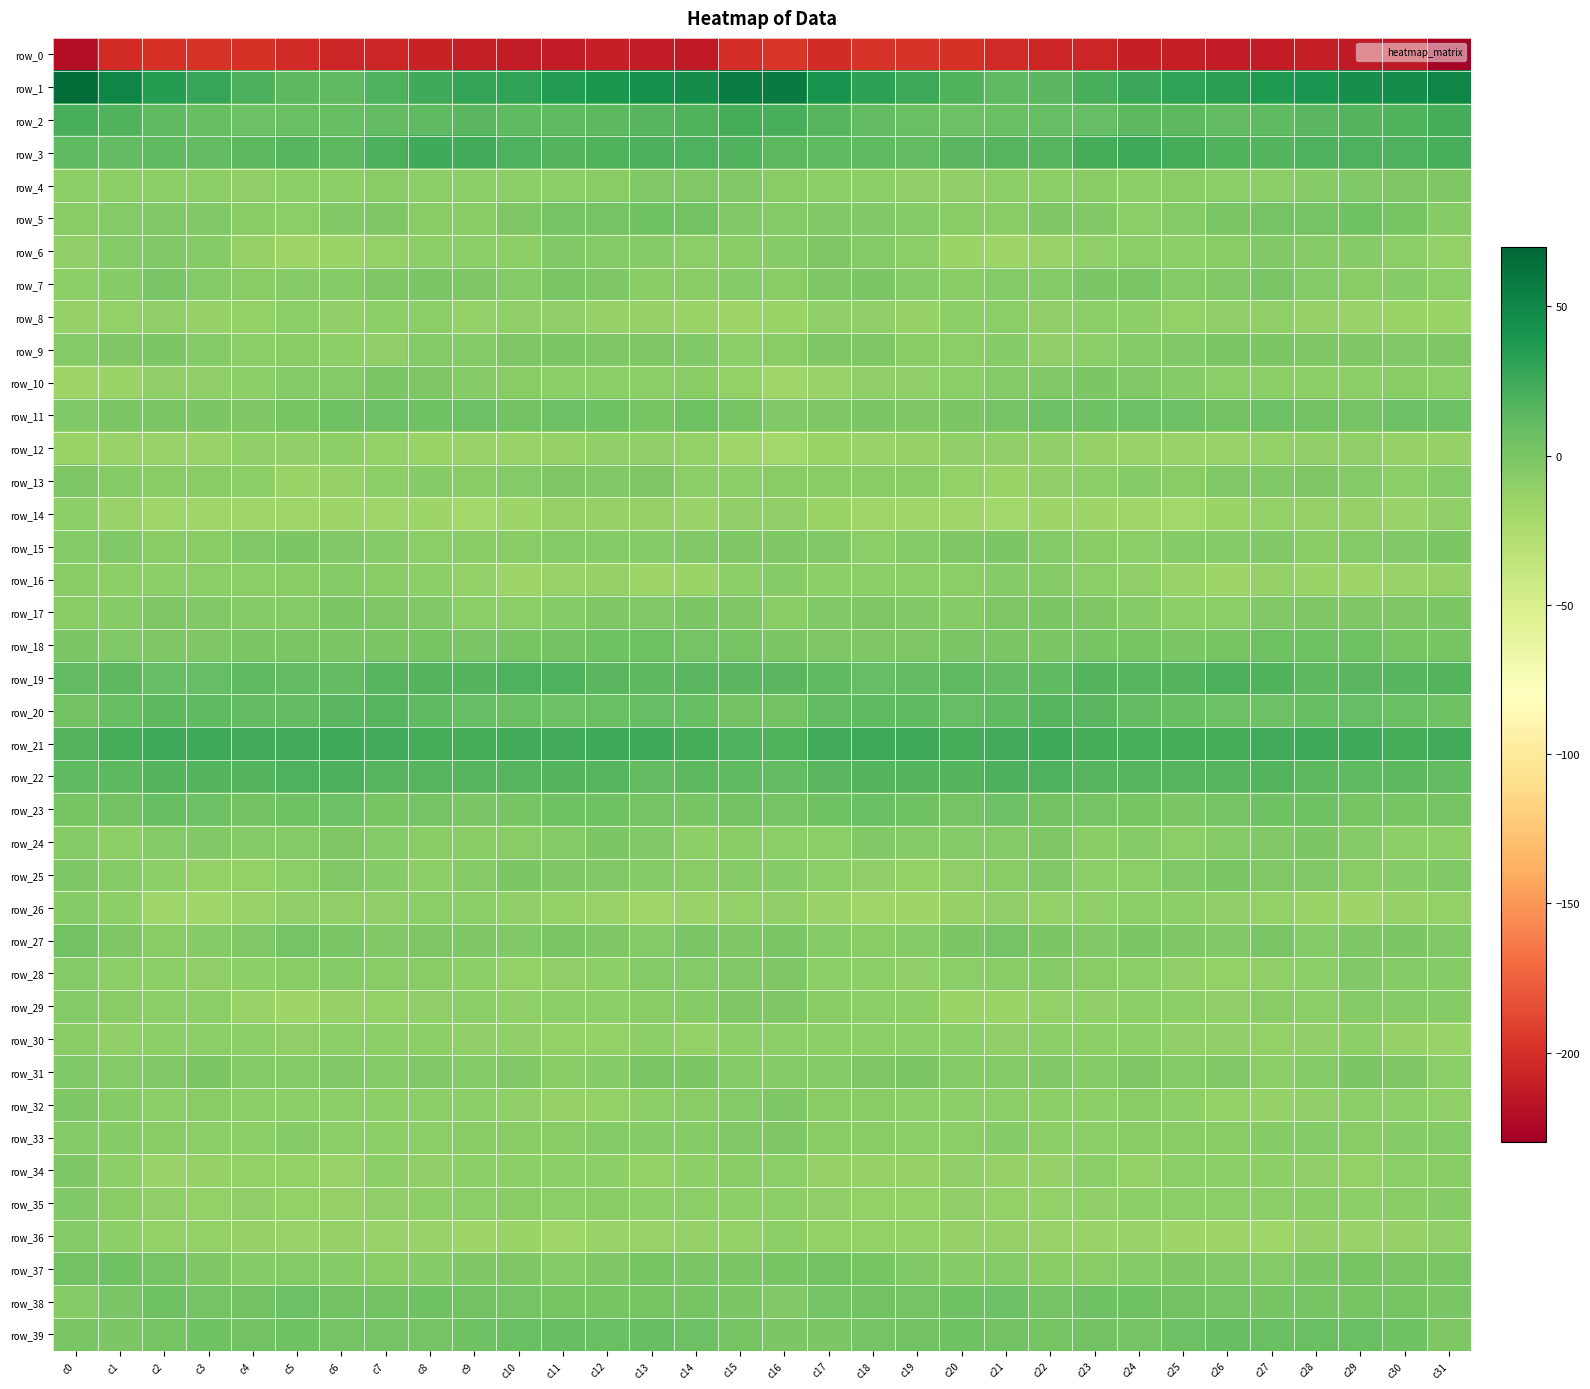

Reading left to right, list all the values displayed in this chart.

row_0: -219.9	-202.1	-199.2	-197.5	-199.1	-202.0	-205.4	-205.5	-208.0	-210.5	-211.4	-211.6	-209.9	-212.4	-213.6	-201.2	-196.2	-202.1	-197.7	-198.0	-199.7	-203.6	-206.2	-205.9	-209.5	-210.6	-211.5	-211.4	-210.3	-213.2	-214.1	-229.7
row_1: 66.3	50.7	35.3	28.3	20.7	13.5	12.5	19.3	25.3	29.9	31.3	36.3	39.9	44.0	45.5	56.1	57.9	42.9	32.5	25.9	17.6	12.2	13.9	21.9	27.2	30.5	33.0	37.7	41.3	44.8	46.1	51.0
row_2: 21.9	18.2	12.3	8.8	6.1	7.4	8.3	10.3	12.0	13.9	11.6	11.5	12.6	15.9	17.3	22.4	21.5	15.1	11.3	7.3	6.3	7.7	9.4	10.2	13.3	13.3	11.3	11.6	14.0	16.4	17.9	22.7
row_3: 11.4	11.4	12.3	11.1	13.1	15.5	13.5	19.8	25.4	23.4	19.2	16.1	18.0	19.8	19.0	17.7	13.1	11.4	12.3	11.2	14.3	14.9	15.1	22.4	25.5	22.2	17.4	16.4	18.9	19.6	18.9	21.6
row_4: -9.4	-9.4	-9.2	-9.5	-10.6	-8.7	-9.4	-7.3	-7.9	-8.0	-7.7	-8.4	-6.2	-3.4	-2.7	-2.7	-6.2	-9.2	-8.7	-10.4	-9.9	-8.7	-8.7	-7.1	-8.5	-7.2	-8.1	-8.1	-5.1	-2.9	-2.6	-2.3
row_5: -7.0	-5.0	-3.7	-3.8	-6.3	-7.7	-3.1	-2.4	-6.5	-6.4	-1.6	2.1	2.3	4.8	3.4	-3.1	-4.6	-3.5	-3.6	-4.5	-7.3	-6.6	-1.8	-3.7	-7.6	-4.3	-0.1	2.2	2.8	5.5	1.0	-5.7
row_6: -9.8	-4.8	-2.7	-5.9	-12.3	-16.4	-14.5	-11.6	-8.8	-8.1	-8.7	-3.7	-4.7	-5.5	-7.7	-7.3	-5.0	-1.9	-3.9	-7.6	-14.7	-16.2	-13.7	-10.3	-8.1	-8.9	-6.8	-3.5	-5.3	-6.1	-8.4	-11.2
row_7: -9.0	-5.2	-0.1	-4.0	-6.6	-5.3	-5.0	-1.8	0.6	-2.6	-3.9	-0.1	-2.3	-6.9	-6.4	-4.9	-6.3	-1.5	-1.1	-5.4	-6.2	-5.0	-4.8	0.0	-0.2	-3.9	-2.7	0.3	-4.7	-7.0	-5.6	-7.9
row_8: -13.1	-11.3	-10.0	-12.7	-10.9	-7.8	-10.2	-8.9	-7.5	-11.7	-10.2	-9.8	-12.2	-13.0	-14.9	-15.9	-14.9	-10.4	-10.7	-13.0	-9.1	-8.3	-10.6	-7.4	-9.2	-11.6	-9.8	-10.5	-12.8	-13.4	-15.3	-15.3
row_9: -4.9	-2.3	-0.5	-4.9	-7.6	-6.2	-8.7	-10.1	-4.3	-4.3	-1.9	-0.7	-2.4	-2.2	-3.1	-8.0	-7.2	-1.6	-1.9	-6.2	-7.5	-6.0	-10.6	-7.4	-4.3	-3.3	-1.4	-1.2	-2.4	-2.4	-3.5	-2.2
row_10: -16.7	-15.5	-9.9	-10.2	-8.8	-5.0	-4.0	-0.6	-2.4	-5.2	-7.1	-7.9	-8.2	-9.4	-7.2	-11.3	-16.9	-13.3	-9.8	-10.2	-7.6	-4.0	-3.0	-0.4	-3.8	-5.9	-7.9	-7.6	-8.9	-8.7	-6.9	-8.5
row_11: -3.8	-1.1	-0.6	-1.5	-1.7	1.2	5.0	6.4	5.0	6.2	3.5	5.6	5.0	1.6	4.8	1.1	-3.2	-1.6	-0.9	-1.7	-1.0	2.8	6.0	5.4	5.6	5.5	3.4	6.3	3.3	2.3	6.2	6.4
row_12: -14.8	-14.0	-14.1	-13.4	-10.2	-10.3	-9.6	-11.3	-14.4	-13.6	-14.3	-12.4	-10.5	-10.2	-11.9	-17.1	-18.5	-15.1	-14.2	-12.3	-9.9	-10.0	-9.8	-12.8	-14.1	-13.5	-14.2	-11.6	-10.5	-10.2	-12.7	-12.8
row_13: -1.9	-5.3	-7.2	-6.5	-9.3	-14.9	-12.2	-8.8	-5.9	-7.0	-4.5	-2.5	-3.2	-1.9	-7.9	-7.6	-6.4	-7.2	-6.9	-6.9	-11.6	-15.2	-10.4	-7.6	-5.9	-6.7	-2.9	-3.0	-2.4	-3.9	-8.2	-4.8
row_14: -9.0	-13.8	-16.9	-17.8	-17.0	-17.9	-16.2	-16.9	-16.3	-18.1	-16.2	-12.6	-12.0	-12.1	-14.2	-10.2	-10.1	-15.5	-17.3	-17.6	-17.3	-17.9	-15.9	-16.7	-16.8	-17.9	-14.5	-11.8	-12.3	-12.8	-13.8	-10.7
row_15: -4.5	-3.1	-6.6	-6.5	-3.3	-0.8	-2.9	-6.1	-8.1	-6.6	-6.5	-3.9	-5.3	-5.8	-3.3	-1.6	-1.9	-3.8	-7.5	-5.2	-2.5	-0.9	-4.2	-6.5	-8.4	-6.2	-5.8	-3.5	-6.6	-4.2	-3.2	-1.5
row_16: -6.6	-8.5	-8.9	-7.6	-8.3	-6.6	-5.1	-7.3	-9.4	-11.8	-15.9	-14.3	-13.1	-16.4	-14.8	-8.7	-5.6	-8.9	-8.3	-7.7	-8.3	-5.6	-5.2	-8.4	-10.0	-13.5	-15.9	-13.0	-14.7	-16.1	-14.3	-12.8
row_17: -7.0	-6.1	-1.8	-2.8	-5.0	-4.0	-1.0	-1.5	-3.3	-8.4	-8.4	-5.3	-2.2	-2.7	-1.4	-2.2	-6.3	-3.8	-2.0	-3.5	-5.3	-2.5	-1.0	-1.6	-5.3	-9.1	-7.5	-3.5	-2.5	-2.0	-1.7	-0.5
row_18: -0.6	-2.7	-1.8	-2.5	-0.9	0.2	-0.9	-0.5	1.8	0.5	0.9	3.5	4.5	5.5	3.1	1.1	-0.4	-2.2	-2.1	-2.4	0.0	0.1	-1.5	0.9	1.5	0.2	1.6	4.6	4.6	5.4	1.4	1.8
row_19: 11.1	13.3	10.0	10.1	12.1	10.8	10.9	15.4	16.1	16.5	18.7	19.5	14.8	13.7	14.9	14.4	14.0	12.6	9.1	11.1	12.0	10.3	12.2	16.3	15.9	17.0	19.7	18.4	13.4	14.3	15.6	16.5
row_20: 3.7	8.4	12.6	11.7	10.3	11.2	14.6	15.3	11.6	9.7	7.0	6.0	7.6	9.8	8.2	3.3	3.6	10.8	12.3	11.4	9.9	12.3	15.6	14.1	10.6	8.7	6.4	6.5	8.3	9.7	7.8	4.9
row_21: 16.9	23.0	25.6	25.5	23.4	23.2	24.3	23.3	22.0	22.0	23.3	23.4	25.3	26.0	22.8	18.6	18.1	24.0	25.8	25.2	22.3	23.8	24.3	22.9	21.4	23.1	23.1	24.2	25.7	25.1	22.6	24.0
row_22: 11.7	13.1	16.7	17.0	16.9	19.0	20.3	15.8	15.5	15.3	15.5	16.2	15.0	11.2	13.1	12.1	10.7	13.8	17.1	17.2	16.9	20.3	18.9	15.3	15.6	15.6	15.4	16.7	12.9	11.7	13.2	10.6
row_23: 1.1	4.2	8.0	5.6	3.3	4.9	5.6	2.0	2.7	-0.2	1.3	4.7	5.4	2.3	1.0	4.0	2.9	5.3	7.6	4.8	3.0	6.3	4.0	2.5	1.8	-0.2	2.6	5.5	4.6	0.9	1.7	2.6
row_24: -5.3	-8.6	-4.0	-3.1	-4.7	-4.9	-1.9	-4.7	-6.7	-7.0	-6.4	-4.1	-1.1	-3.2	-8.8	-6.5	-7.7	-8.2	-3.0	-3.9	-4.7	-4.1	-1.8	-6.3	-6.2	-7.7	-5.4	-3.1	-0.9	-5.8	-9.2	-9.5
row_25: -1.9	-6.0	-9.3	-11.1	-11.1	-8.0	-3.6	-5.6	-9.0	-5.2	-0.4	-2.0	-2.7	-5.7	-6.4	-5.2	-5.7	-8.1	-10.2	-11.6	-9.8	-6.6	-3.0	-8.1	-7.9	-3.7	-0.1	-3.0	-2.9	-6.9	-5.6	-3.7
row_26: -5.7	-9.6	-16.9	-16.8	-13.8	-10.1	-10.7	-10.3	-8.2	-8.3	-10.2	-11.0	-13.8	-17.1	-13.5	-11.1	-10.2	-13.3	-17.7	-15.6	-12.4	-9.8	-11.2	-9.7	-7.9	-9.1	-10.7	-11.8	-15.3	-16.4	-12.2	-11.6
row_27: 4.0	-2.3	-6.5	-6.0	-3.0	2.3	0.8	-3.3	-2.6	-1.5	-3.5	0.3	-2.6	-4.4	0.3	-1.5	-0.1	-5.0	-6.5	-5.1	-1.1	3.0	-1.3	-3.8	-1.5	-2.6	-2.7	0.4	-4.6	-2.0	-0.6	-2.8
row_28: -4.3	-7.6	-9.7	-10.1	-8.9	-7.1	-6.1	-6.6	-7.1	-9.1	-11.7	-10.3	-9.1	-3.9	-4.8	-3.6	-2.5	-8.4	-9.6	-10.2	-8.2	-6.6	-6.1	-6.8	-7.6	-9.9	-12.0	-9.8	-7.6	-3.2	-6.1	-5.7
row_29: -3.9	-6.3	-8.3	-8.1	-13.3	-15.6	-13.1	-11.0	-10.2	-8.3	-10.6	-8.1	-7.6	-7.0	-5.5	-2.5	-1.7	-6.5	-8.3	-9.4	-15.1	-15.0	-12.0	-10.7	-9.5	-8.6	-10.7	-7.2	-8.0	-6.0	-6.1	-6.1
row_30: -7.0	-9.7	-9.4	-8.1	-7.9	-9.9	-8.5	-8.6	-8.7	-10.4	-10.8	-10.9	-11.8	-9.0	-11.4	-9.5	-7.8	-9.0	-9.2	-7.8	-8.4	-9.9	-8.2	-8.8	-9.3	-10.8	-10.5	-12.0	-10.5	-9.4	-13.0	-14.0
row_31: -2.8	-4.8	-3.5	-1.2	-3.9	-5.6	-2.9	-4.8	-3.2	-4.2	-3.6	-6.6	-6.1	-1.0	-0.8	-3.9	-5.2	-4.4	-2.5	-1.4	-5.3	-4.8	-2.8	-5.2	-2.6	-4.5	-3.8	-7.7	-3.8	-0.5	-2.3	-7.9
row_32: -2.4	-5.9	-7.9	-7.1	-7.5	-7.4	-8.5	-9.6	-7.8	-7.9	-10.2	-12.8	-11.8	-8.7	-7.3	-4.6	-2.6	-7.0	-7.3	-7.4	-7.4	-7.8	-8.8	-9.4	-7.1	-9.1	-11.0	-13.2	-10.6	-8.2	-7.5	-10.7
row_33: -3.9	-5.7	-7.1	-7.5	-9.0	-5.9	-8.0	-8.7	-7.4	-6.8	-6.7	-6.3	-4.6	-5.8	-5.7	-2.9	-2.2	-6.6	-6.9	-8.4	-8.4	-5.5	-9.4	-7.8	-7.3	-7.1	-6.3	-5.8	-4.9	-6.3	-5.2	-4.9
row_34: -2.1	-8.8	-13.2	-12.8	-11.0	-11.4	-13.4	-8.6	-10.1	-9.3	-9.0	-9.5	-9.2	-12.0	-9.3	-6.9	-7.8	-12.4	-13.1	-12.3	-10.7	-12.5	-12.3	-8.1	-11.0	-8.5	-9.6	-8.7	-10.6	-11.6	-7.6	-6.9
row_35: -3.6	-6.7	-10.8	-11.6	-9.9	-11.1	-12.1	-10.6	-9.3	-8.2	-7.1	-8.4	-7.2	-8.8	-8.4	-9.1	-9.4	-10.1	-11.1	-11.3	-9.7	-12.0	-11.8	-10.0	-8.9	-7.7	-7.4	-8.1	-7.2	-9.6	-7.0	-5.3
row_36: -4.5	-9.0	-11.2	-11.5	-12.3	-13.6	-12.6	-14.1	-13.9	-16.1	-15.5	-17.6	-14.0	-13.6	-13.2	-11.7	-9.2	-11.6	-11.2	-11.7	-12.9	-13.1	-13.4	-14.4	-14.3	-16.0	-16.1	-17.0	-12.8	-13.9	-12.9	-10.7
row_37: 3.7	5.1	3.0	-1.6	-5.5	-4.9	-6.1	-6.8	-5.0	-2.5	-1.9	-5.0	-2.3	1.2	0.6	-0.5	1.6	4.2	1.2	-3.2	-6.0	-4.3	-7.2	-6.4	-3.9	-1.5	-3.1	-4.7	-0.4	1.3	0.2	0.8
row_38: -5.3	-0.2	4.9	2.5	4.0	6.5	3.8	3.3	5.5	3.9	2.8	2.0	1.1	1.7	1.8	-0.8	-3.6	2.2	4.3	2.2	5.4	6.5	2.5	4.4	5.1	3.4	2.5	1.6	1.4	1.7	1.5	-0.1
row_39: 0.7	-0.8	0.9	4.6	4.3	4.8	2.5	2.7	3.1	4.8	7.9	8.1	7.4	8.0	6.1	0.9	-0.5	-1.0	3.0	4.1	4.9	4.1	2.0	3.4	3.1	6.1	8.2	7.9	7.6	7.6	4.7	-1.5